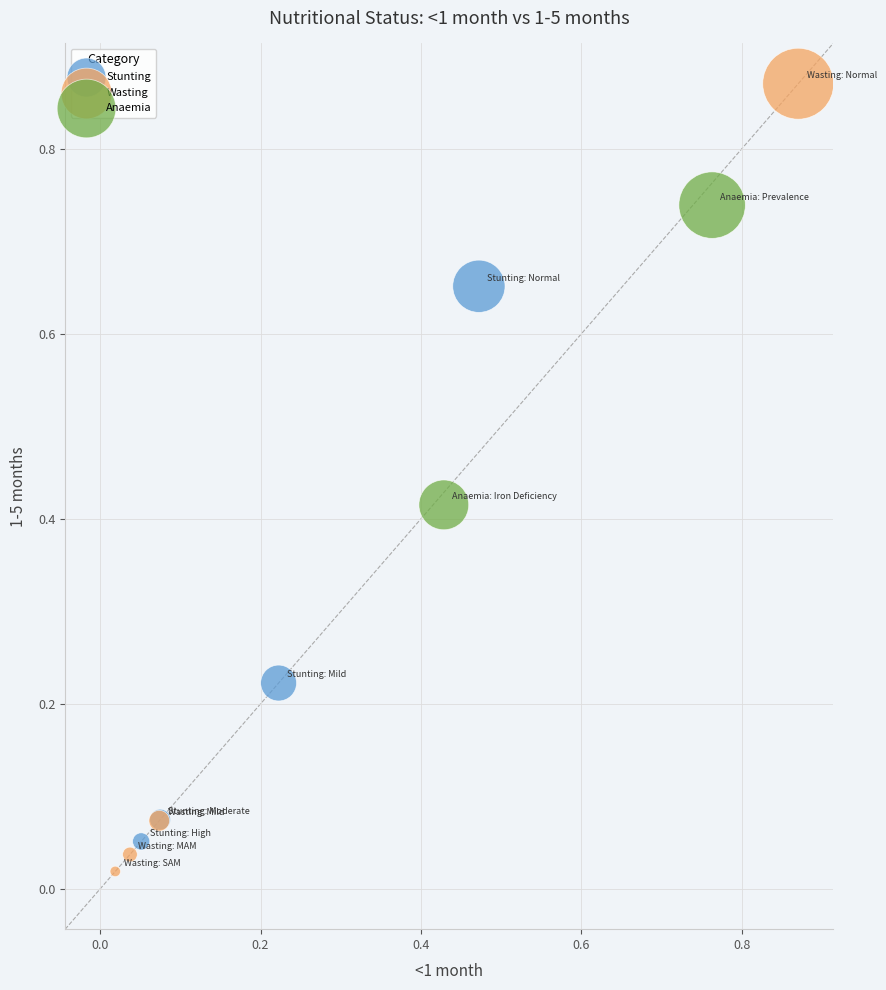

What are all the series names shown in the legend?

Stunting, Wasting, Anaemia